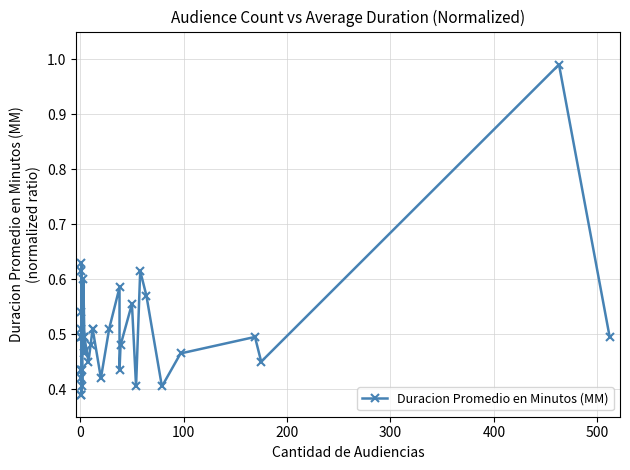

How many lines are shown in the chart?

1